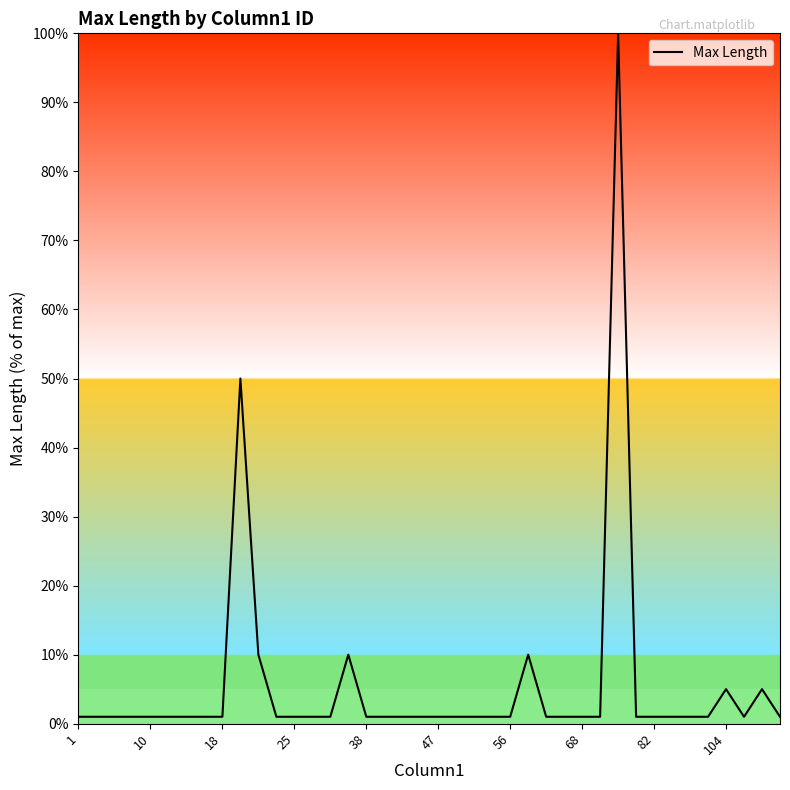

What is the maximum value shown in the chart?

100